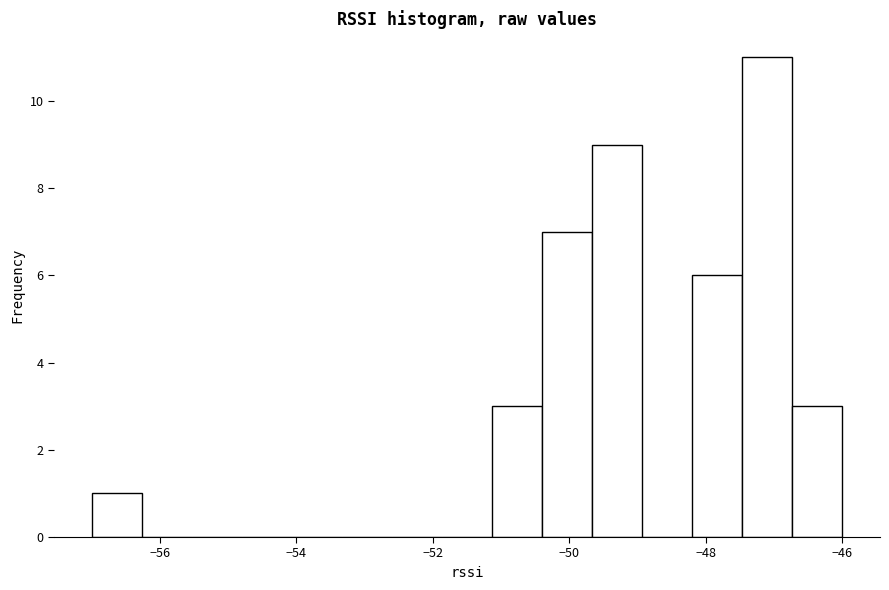

Read against the x-axis, roughly where is the centre of the tallest bar?

-47.0